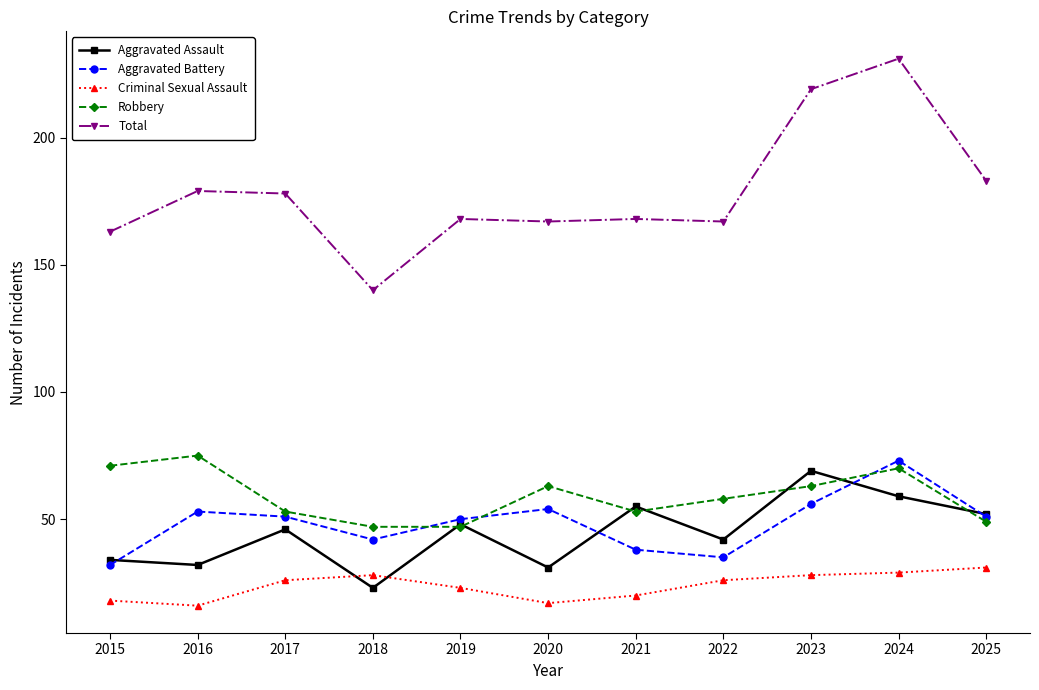

What are all the series names shown in the legend?

Aggravated Assault, Aggravated Battery, Criminal Sexual Assault, Robbery, Total